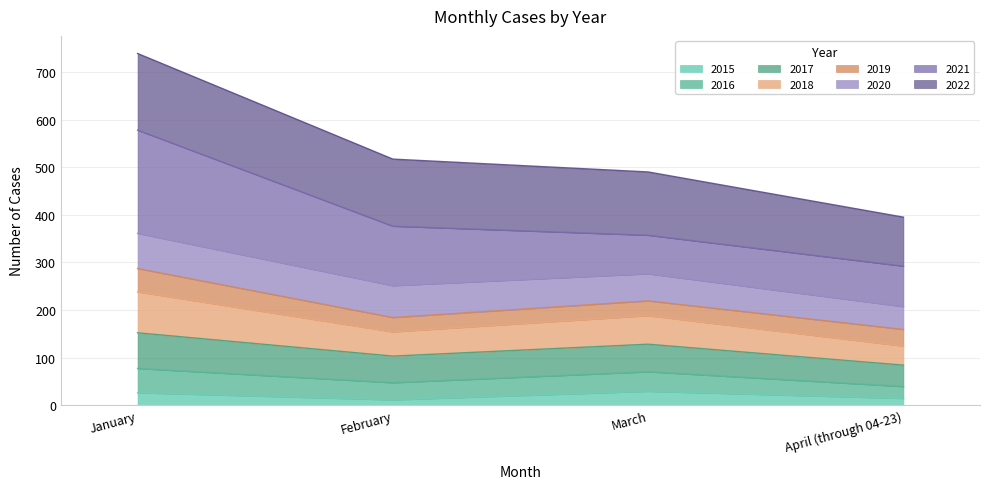

At which category is the sum across all series the highest?

January